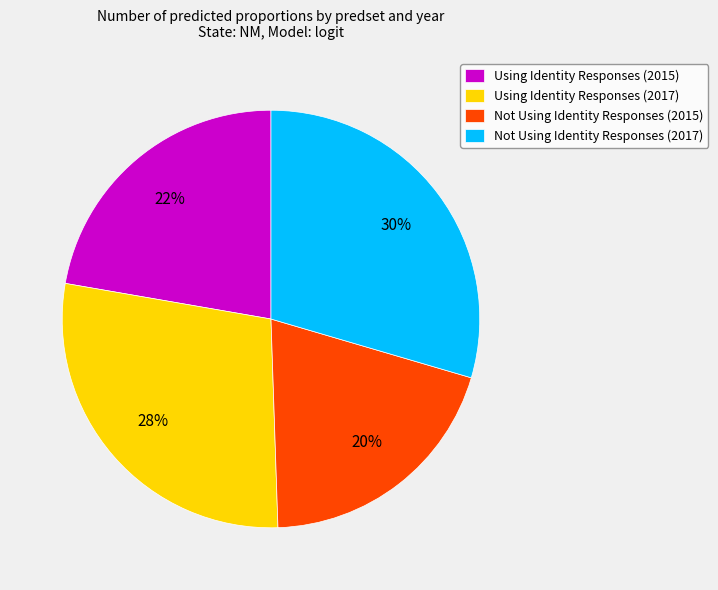

Which slice is the smallest?

Not Using Identity Responses (2015)